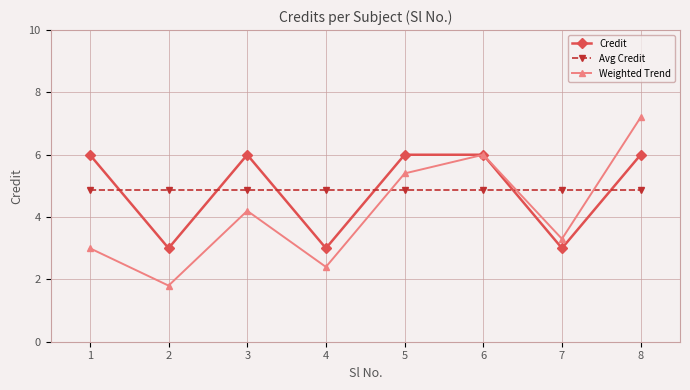

Is it true that Credit equals 3.4 at 8?

False